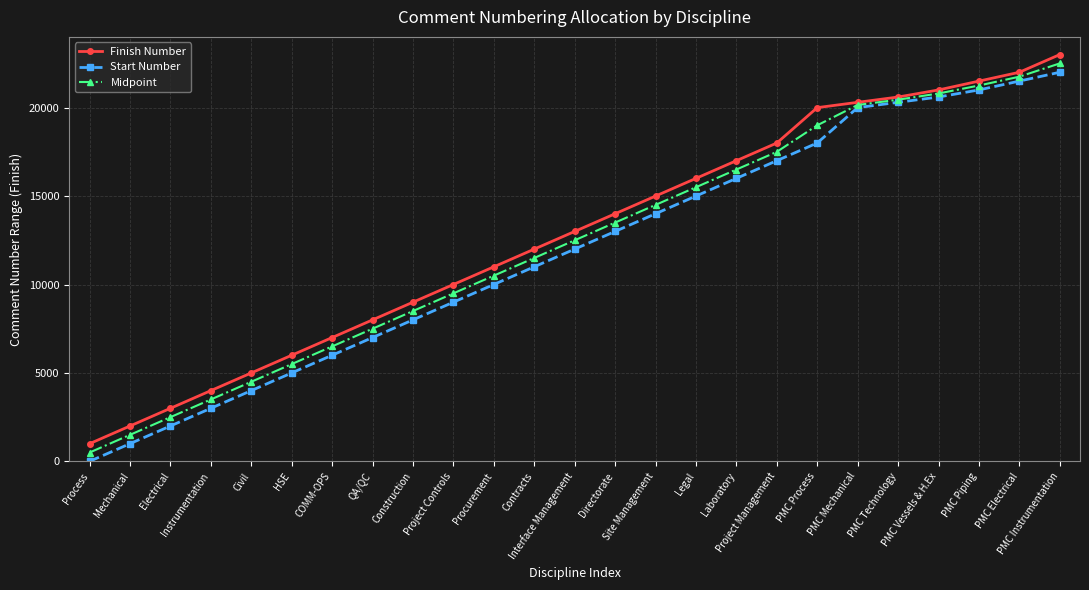

How many values in the Finish Number series are below 13000?

12